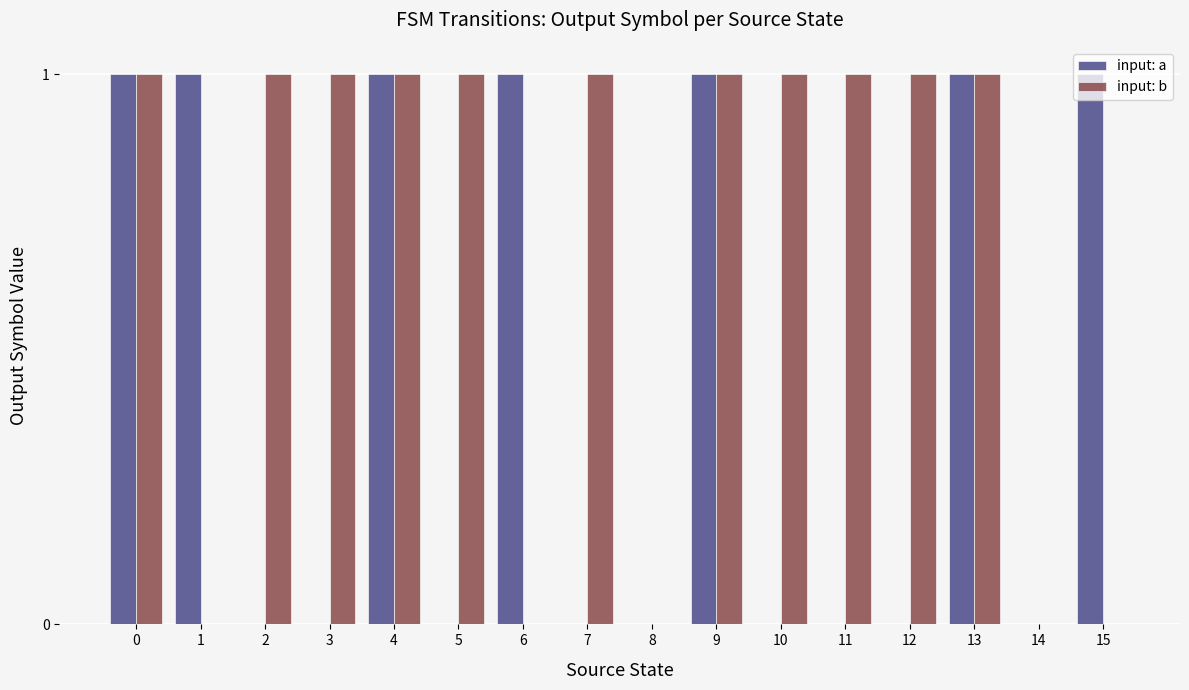

Reading left to right, what are all the values shown in this chart?

input: a: 1	1	0	0	1	0	1	0	0	1	0	0	0	1	0	1
input: b: 1	0	1	1	1	1	0	1	0	1	1	1	1	1	0	0